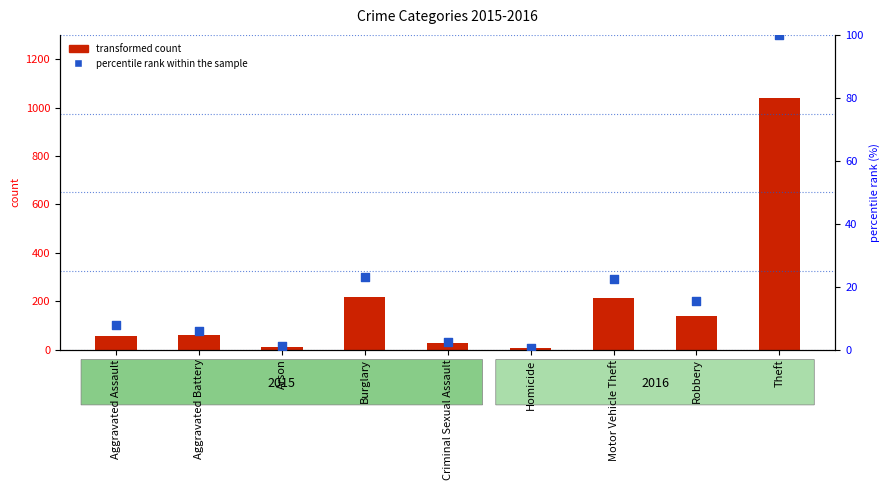

Which series contains the highest Y value?

transformed count